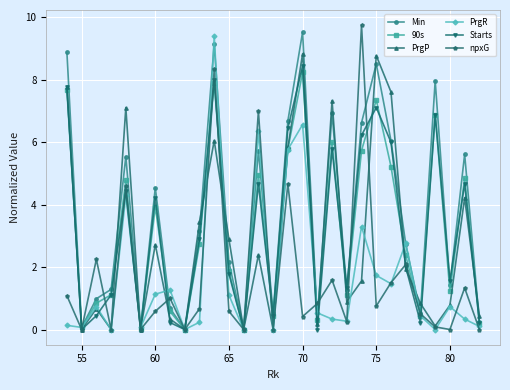

At how many categories does at least one series exceed 5?

12